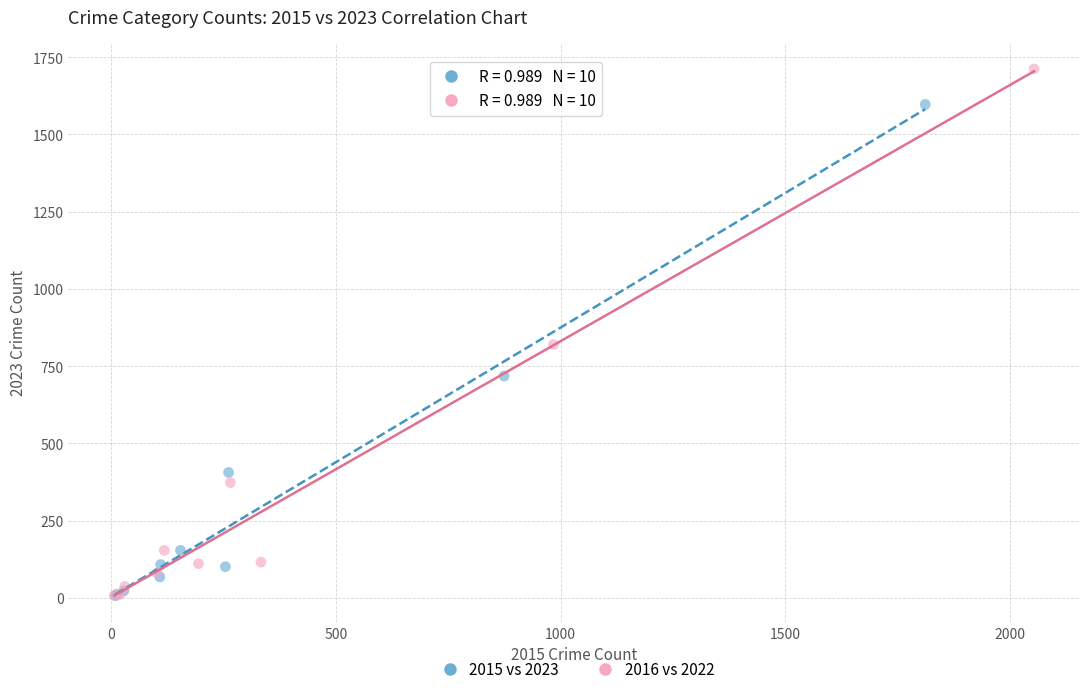

Which series has the widest spread of Y values?

2016 vs 2022